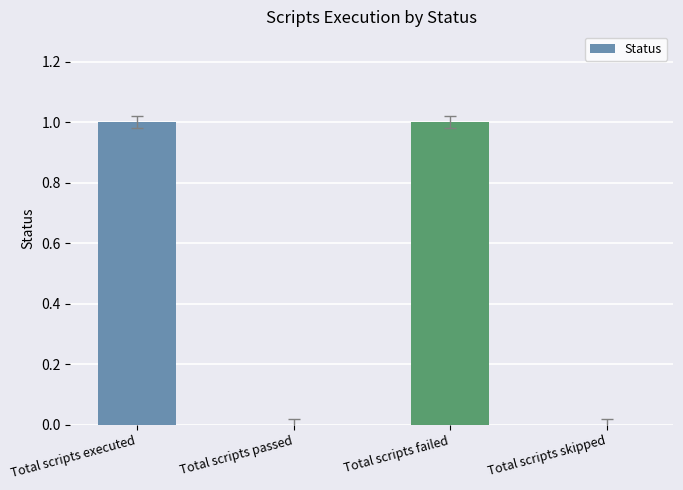

What is the maximum value shown in the chart?

1